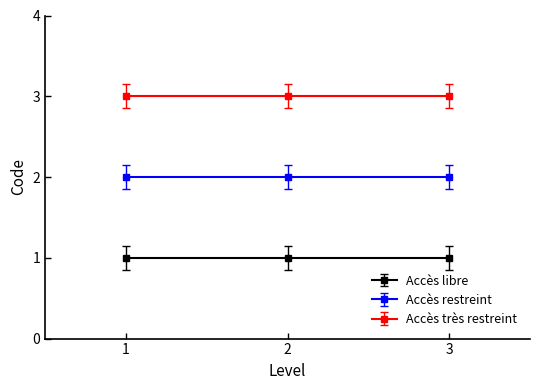

What is the lowest value of the Accès restreint series?

2